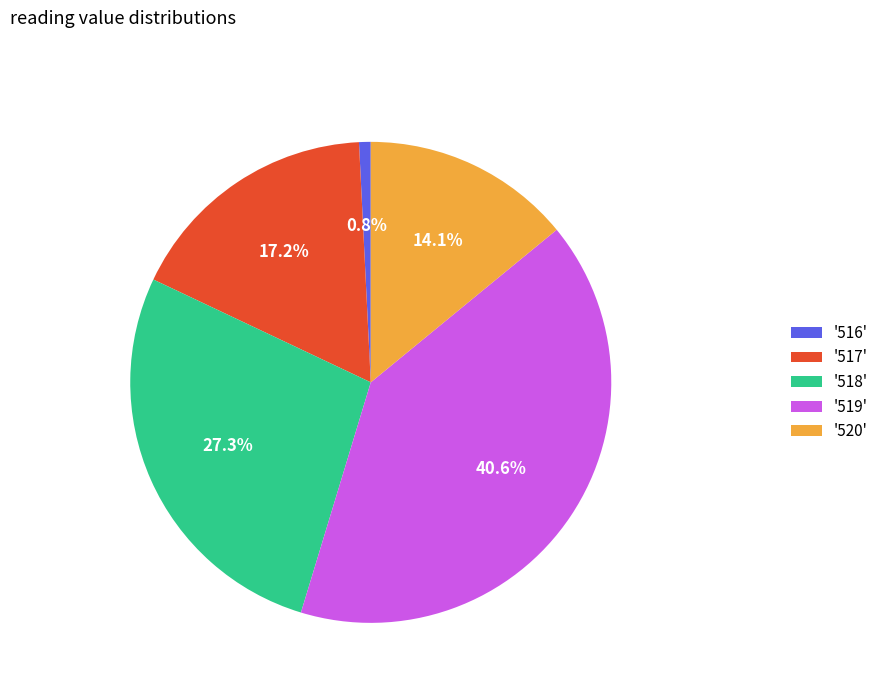

Between '517' and '519', which is larger?

'519'